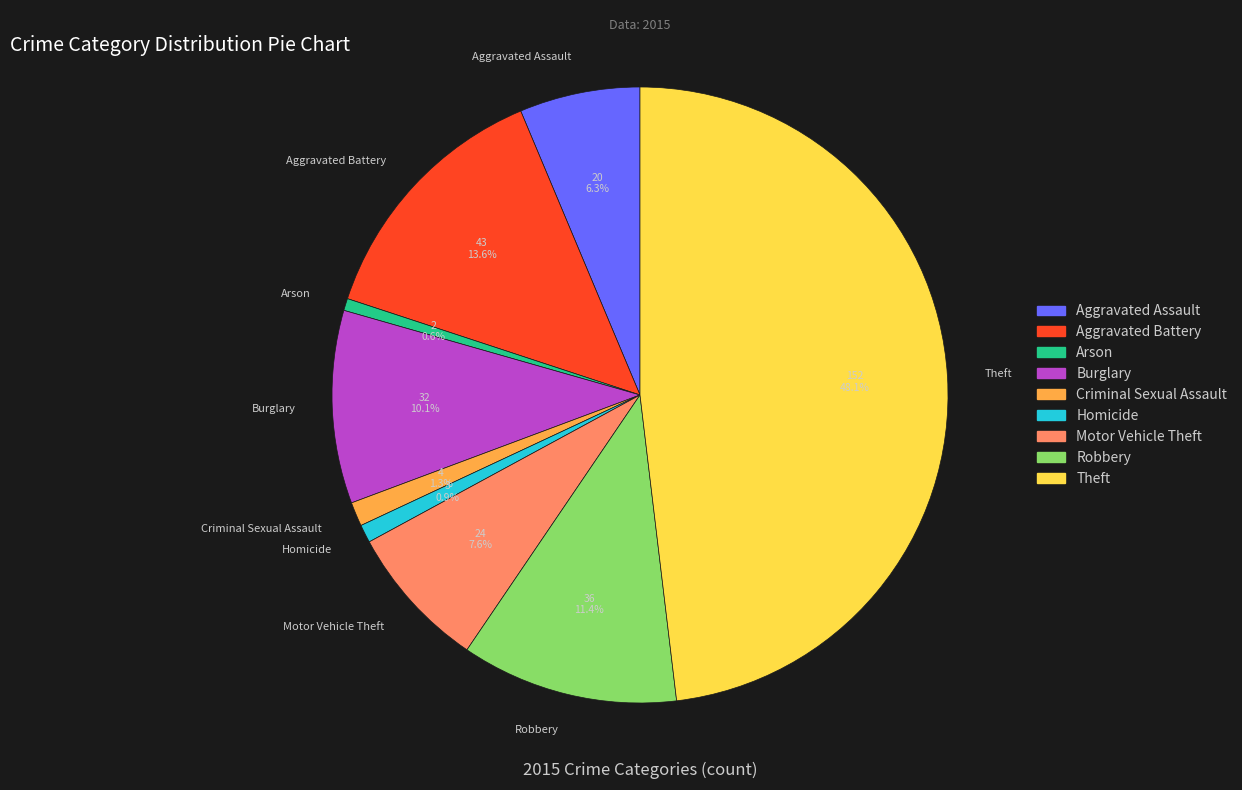

How many slices are in this pie chart?

9